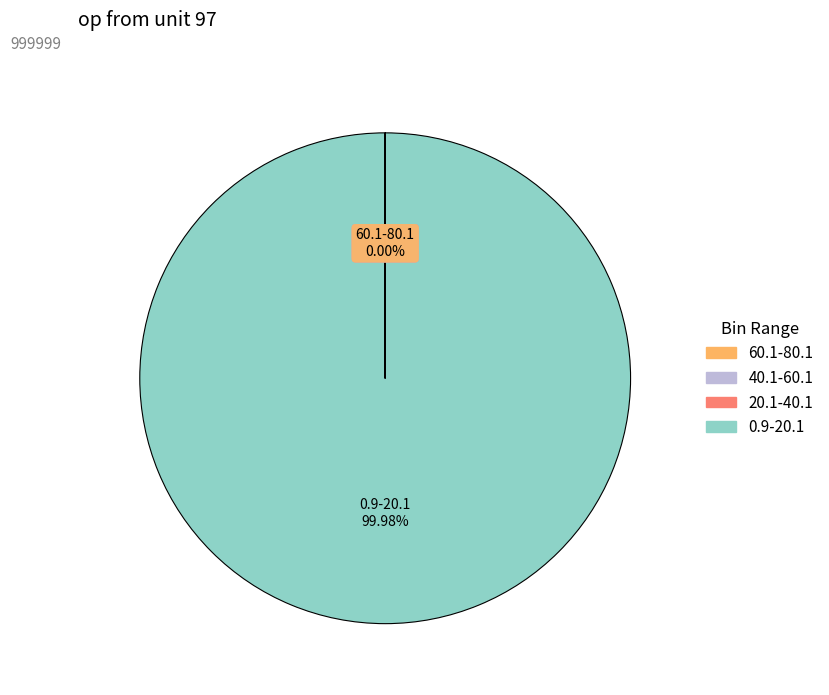

Does any single category account for the majority?

Yes